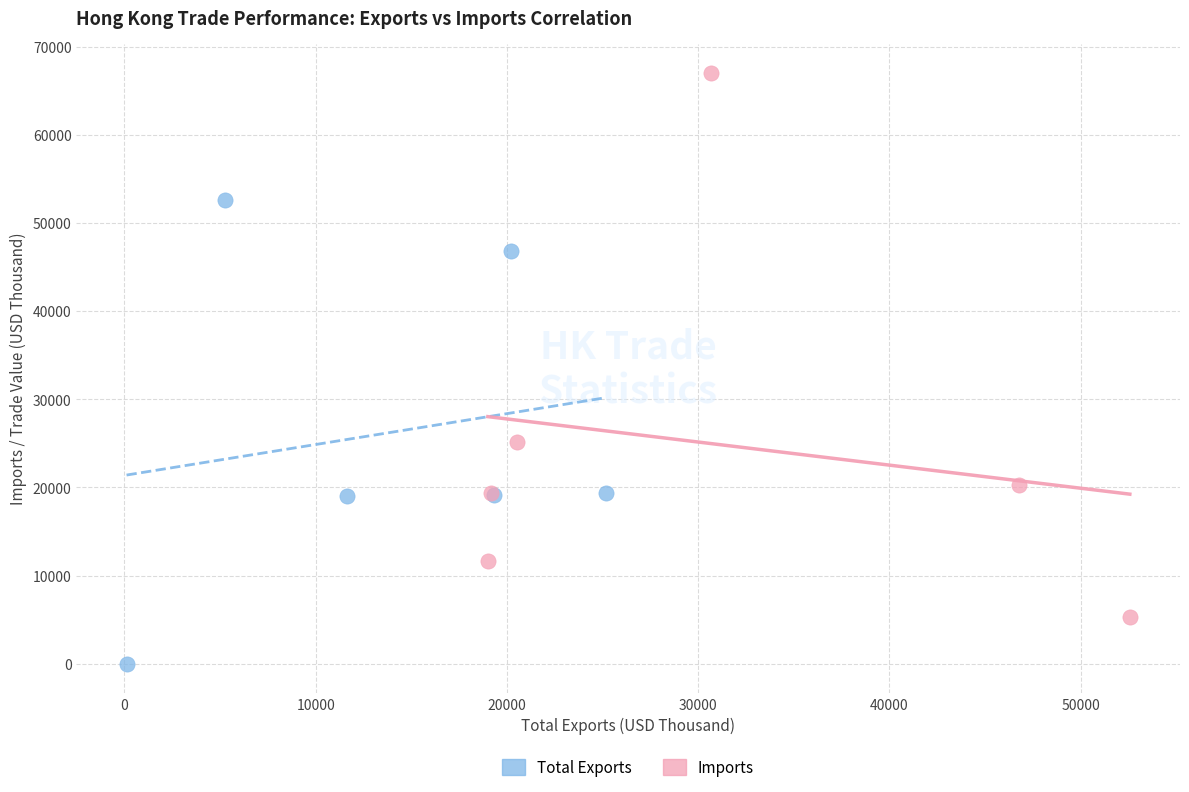

What are all the series names shown in the legend?

Total Exports, Imports